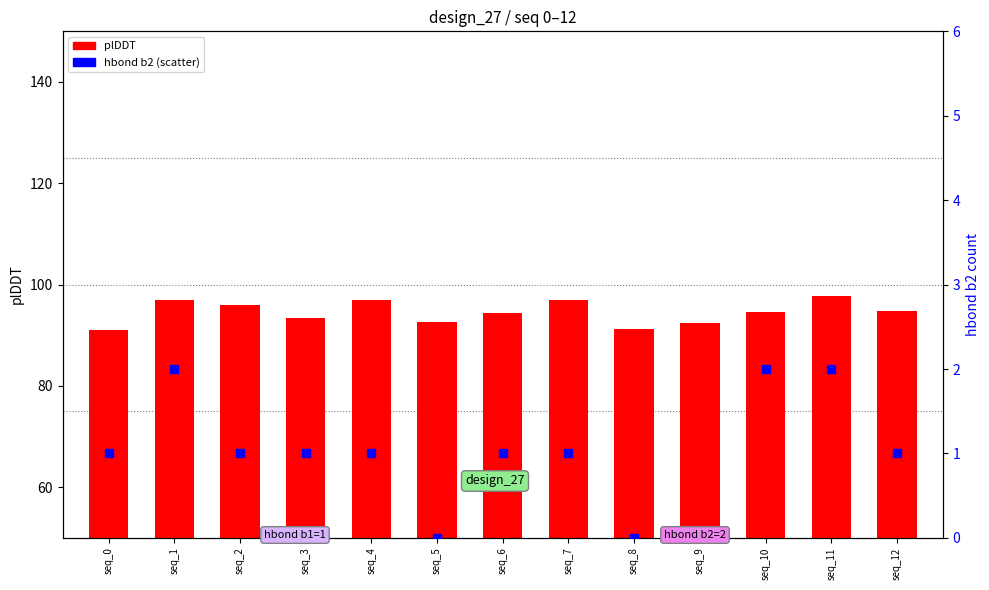

At how many categories does at least one series exceed 78?

13